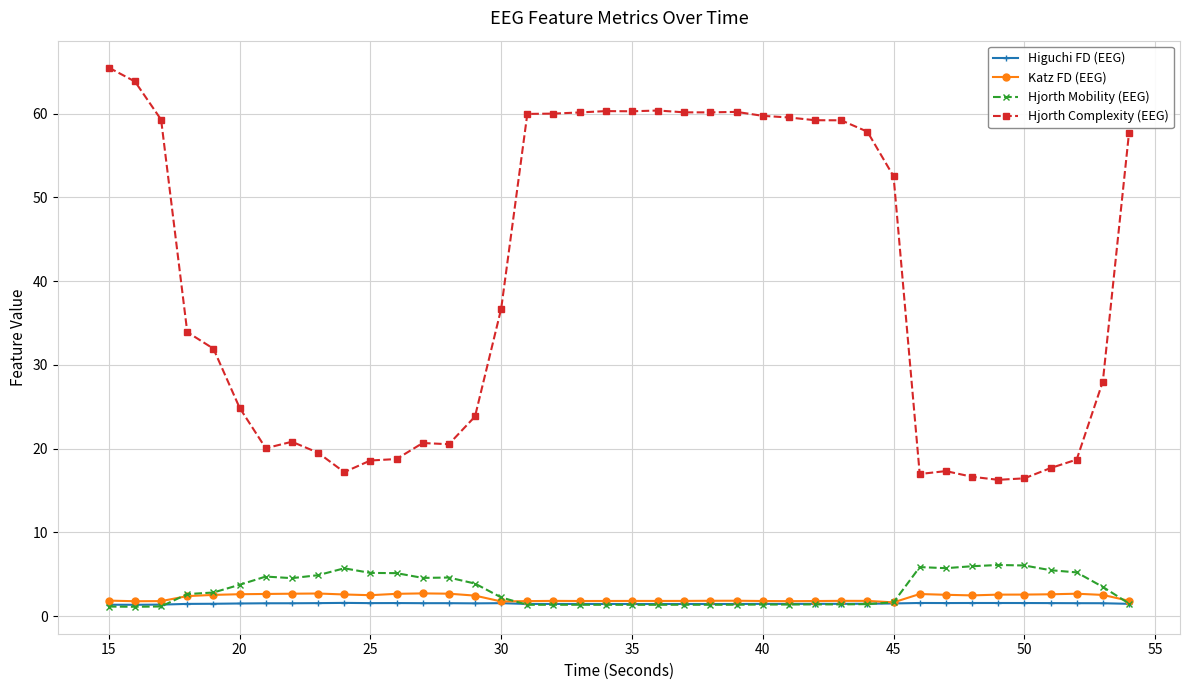

Which series has the largest range (max minus min)?

Hjorth Complexity (EEG)